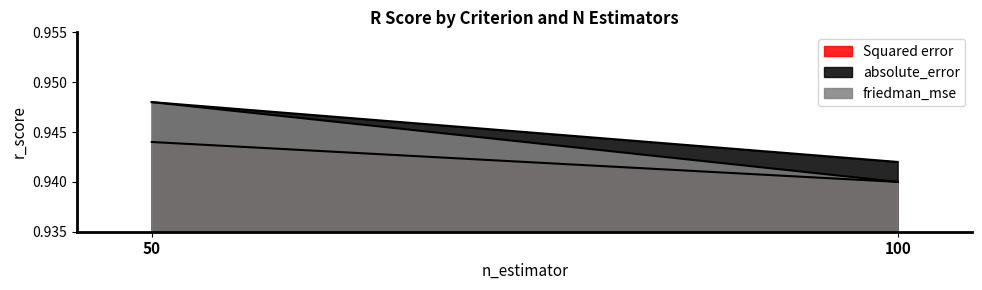

Reading right to left, transcribe all the data shown in this chart.

Squared error: 0.9	0.9
absolute_error: 0.9	0.9
friedman_mse: 0.9	0.9